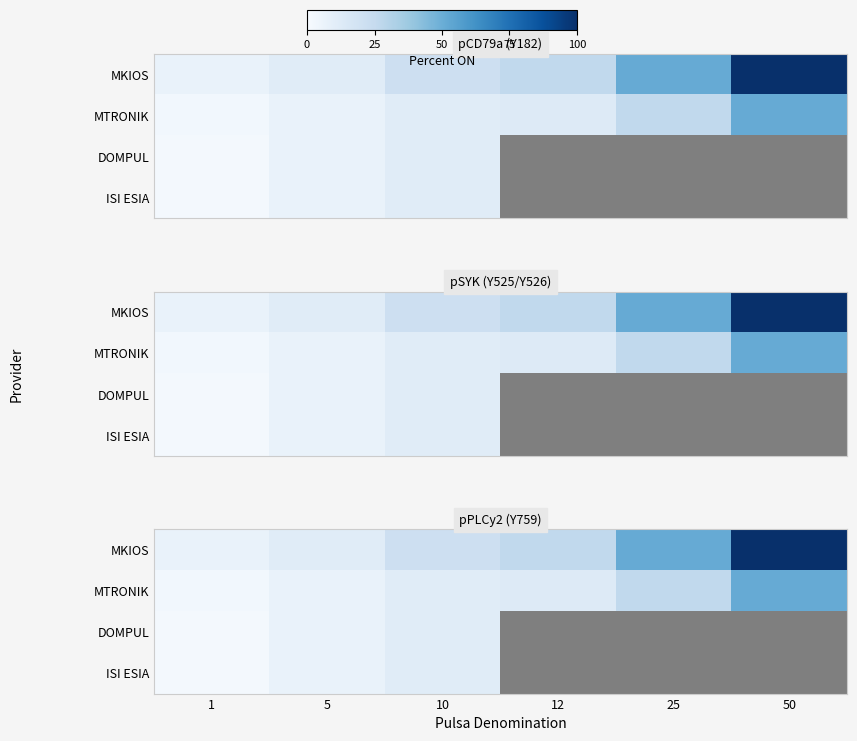

List the series in order of their peak value, highest first.

MKIOS, MTRONIK, DOMPUL, ISI ESIA